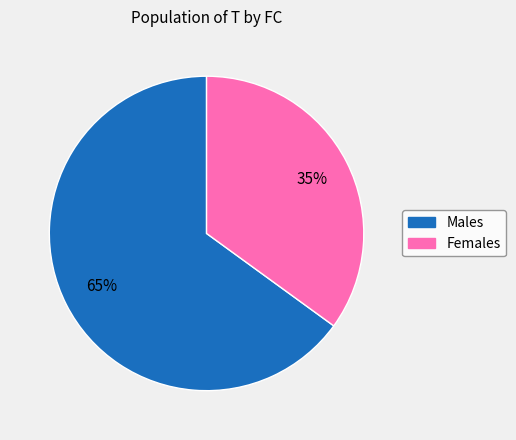

To the nearest percent, what is the difference between the largest and smallest slice percentages?

30%